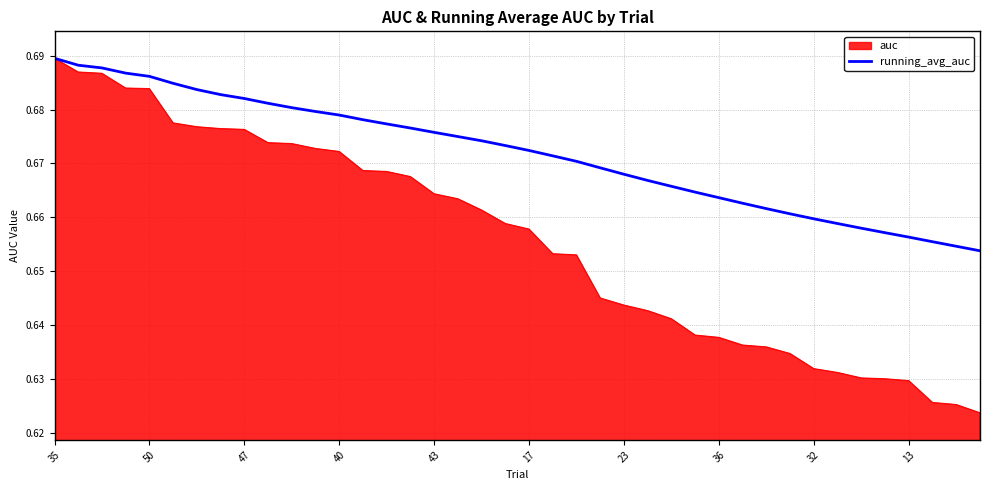

Rank the series by their average value, from lowest to highest.

auc, running_avg_auc